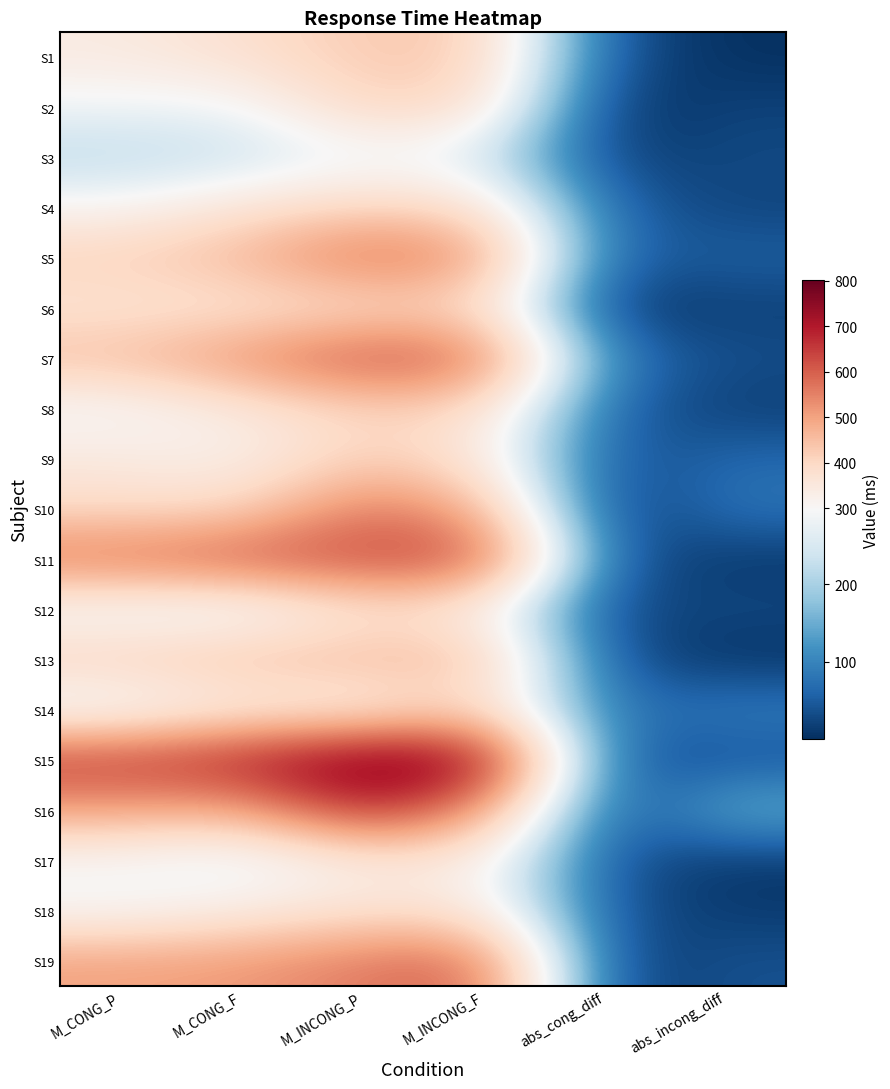

What is the spread (max minus min) of values at M_INCONG_P?

522.1